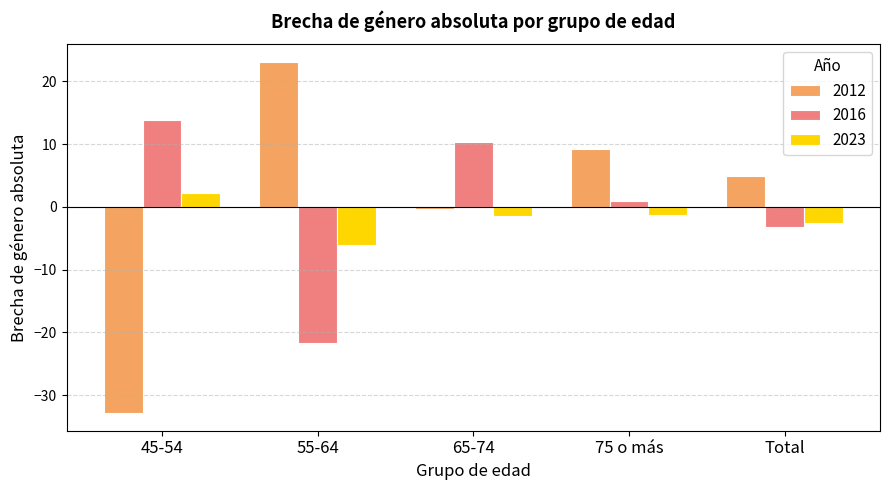

How many values in 2016 are above zero?

3